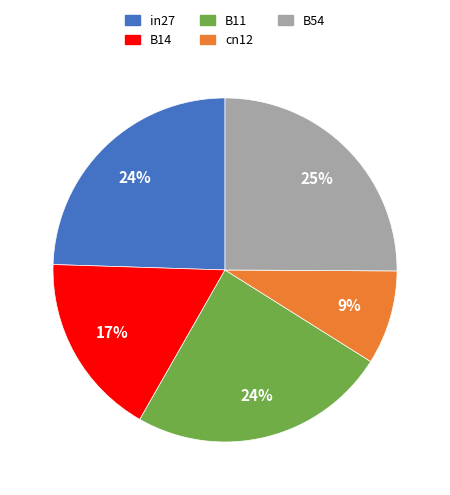

Does in27 account for over 50% of the chart?

No